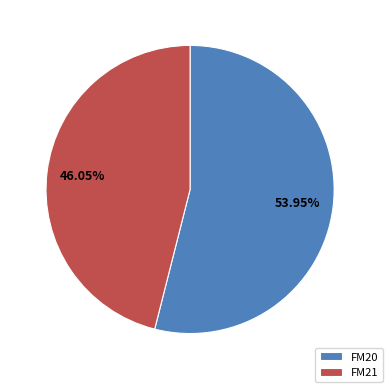

To the nearest percent, what is the difference between the largest and smallest slice percentages?

8%